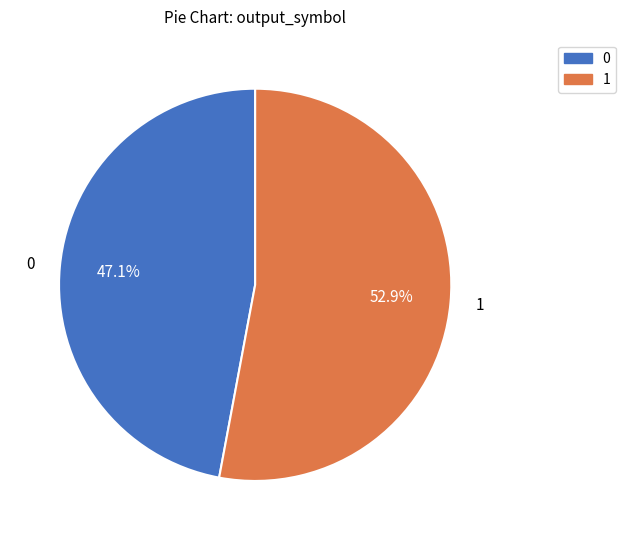

Rank the categories by value from highest to lowest.

1, 0